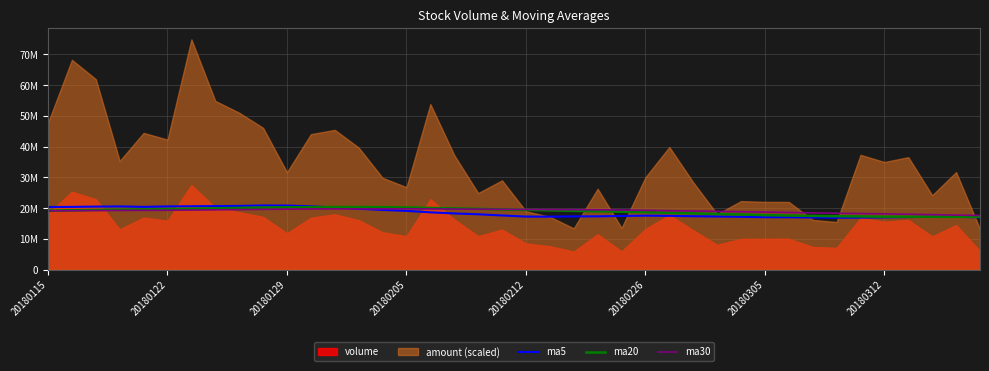

True or false: ma30 and ma5 intersect in this chart.

True